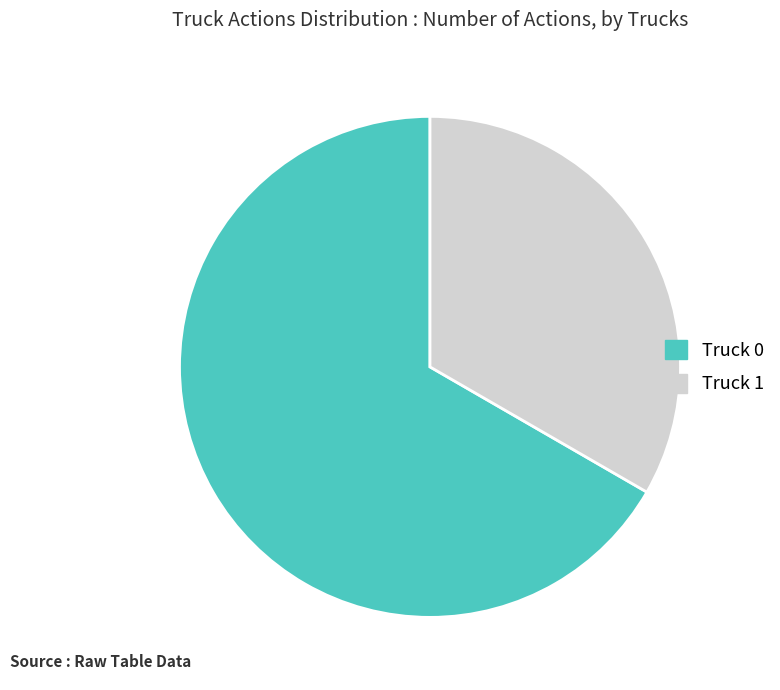

Approximately how many times larger is the value at Truck 1 compared to Truck 0?

0.5